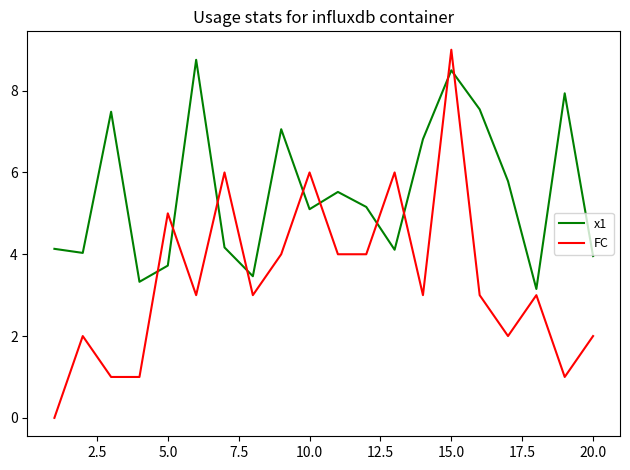

Which series ends up on top after the final intersection of FC and x1?

x1